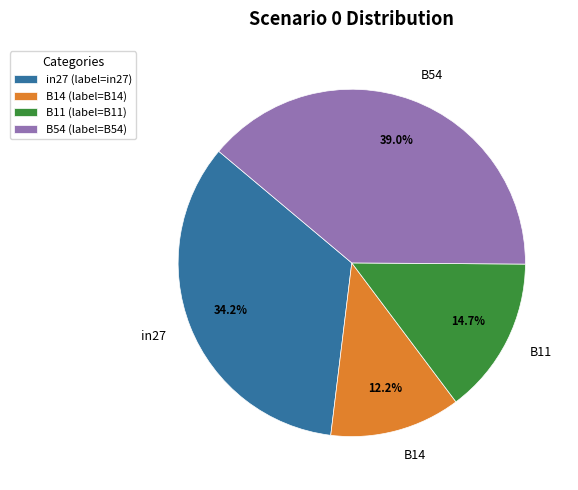

To the nearest percent, what is the combined percentage of B54 and B11?

54%